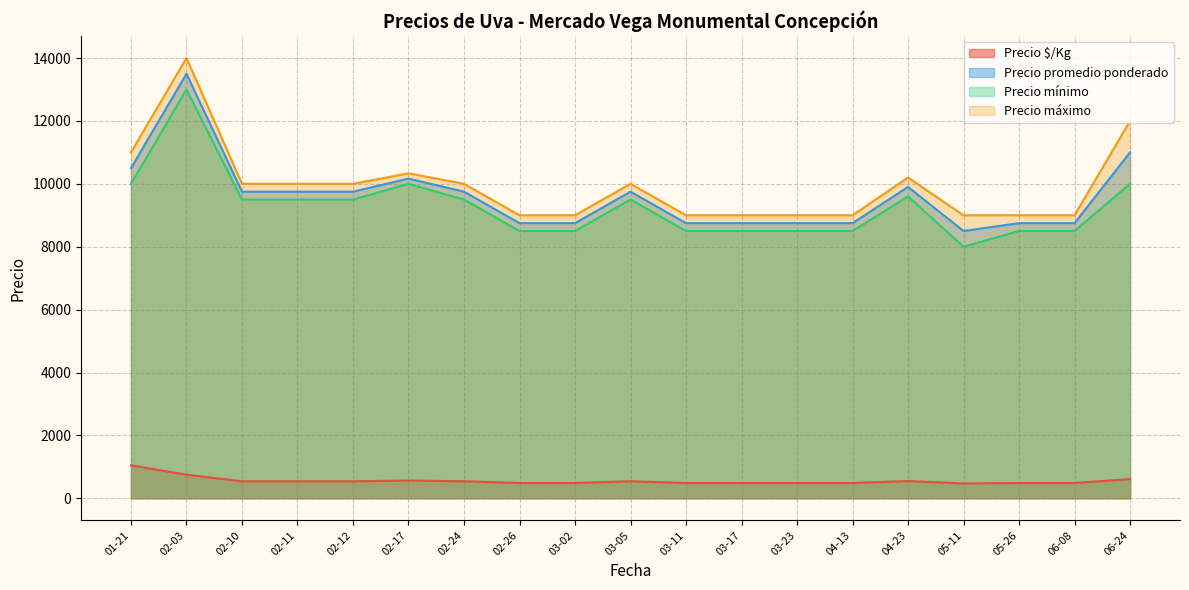

Which category has the lowest value across all series?

2021-03-11